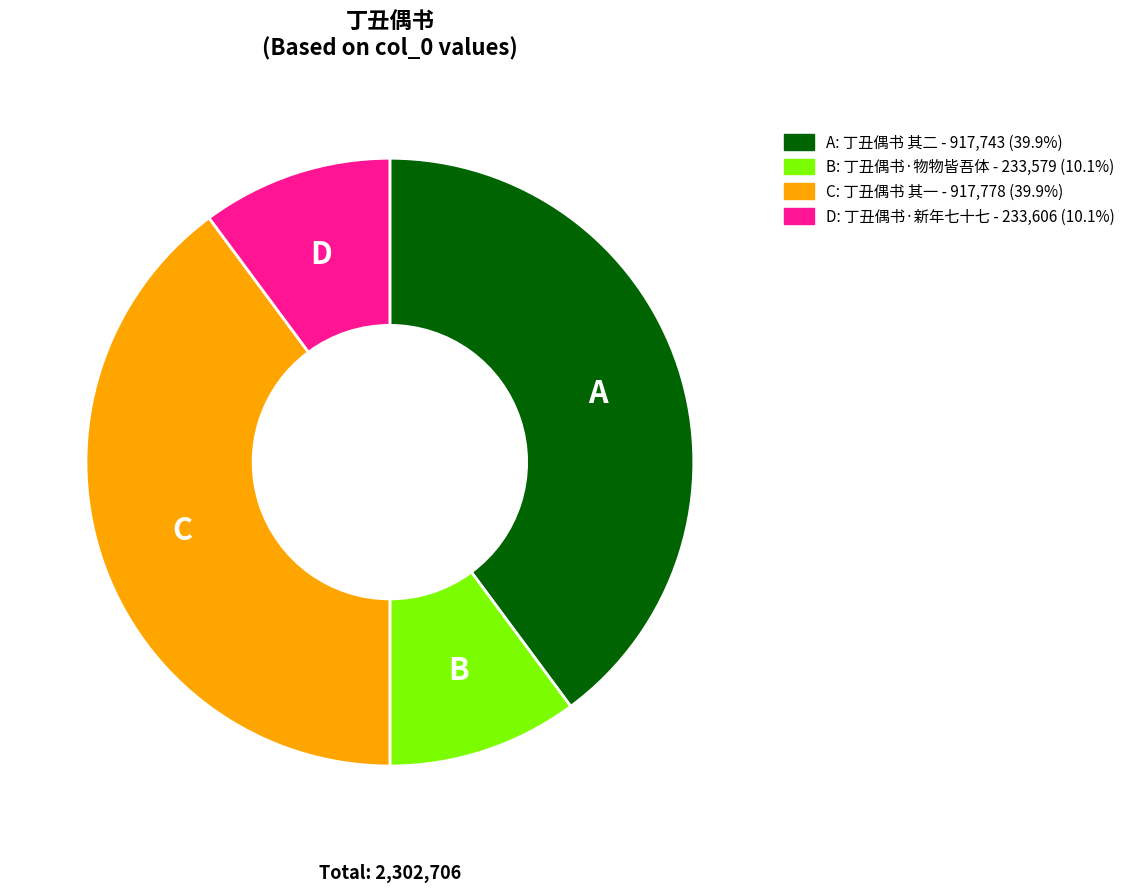

Is there a majority slice in this chart?

No